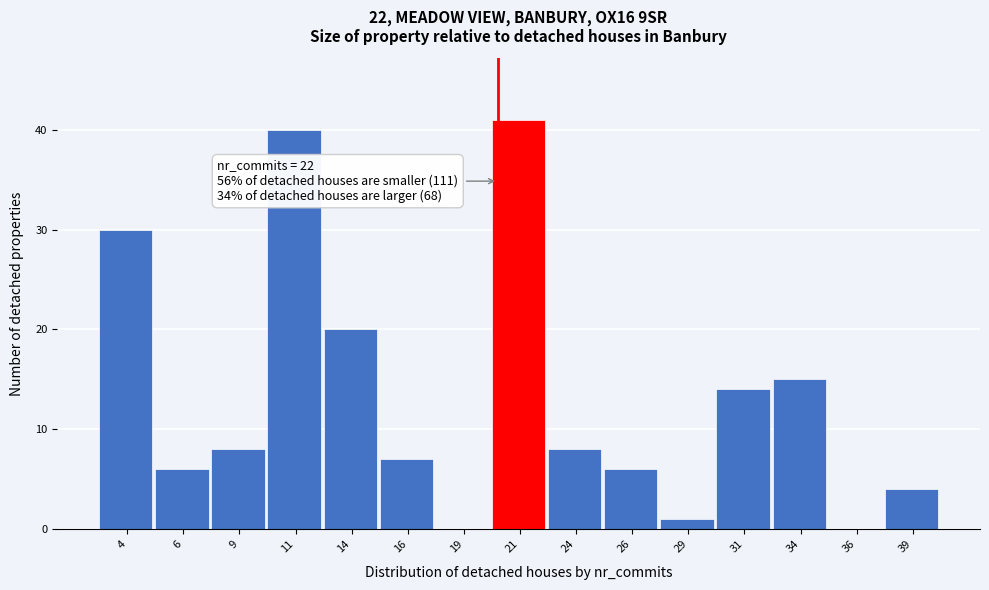

Reading left to right, list all the values displayed in this chart.

4=30	6=6	9=8	11=40	14=20	16=7	19=0	21=41	24=8	26=6	29=1	31=14	34=15	36=0	39=4